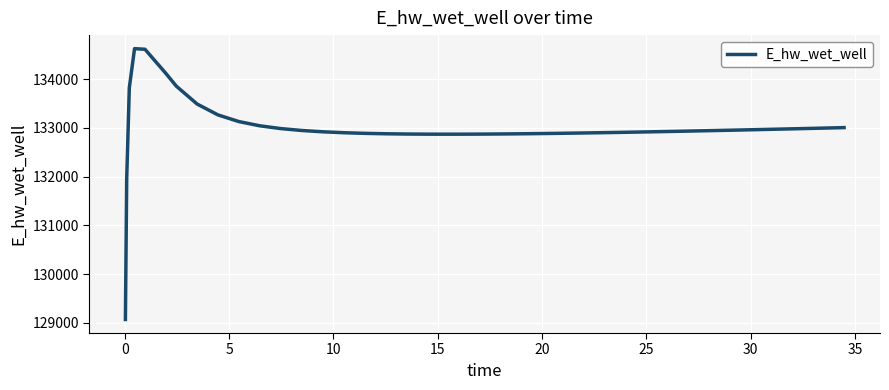

What is the difference between the maximum and minimum values?

5557.7